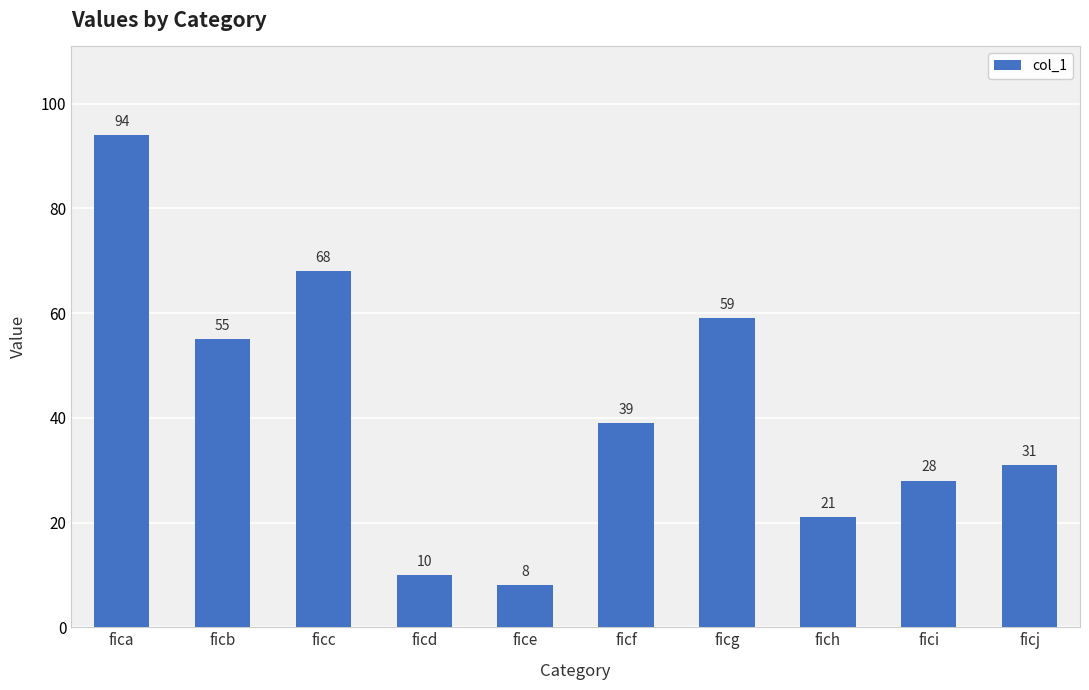

How many bars are there in total?

10